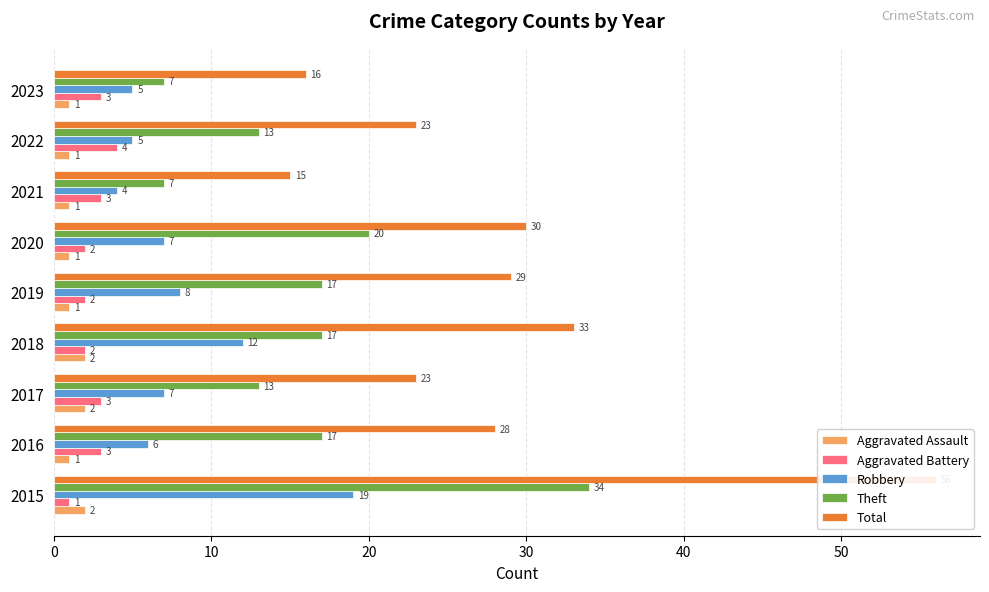

How many Theft values are between 13 and 17?

5